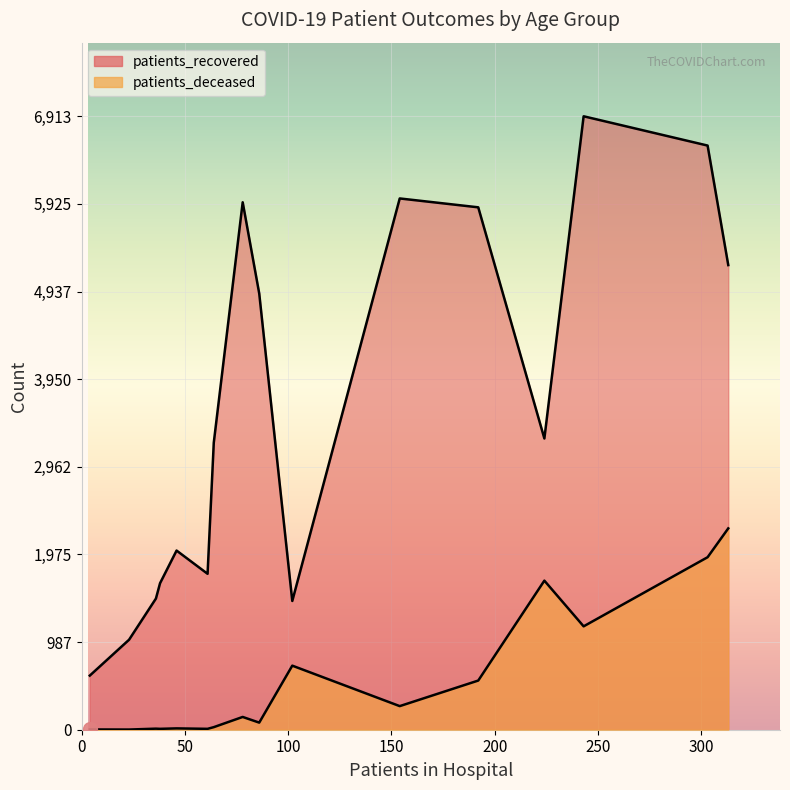

True or false: patients_recovered and patients_deceased intersect in this chart.

False